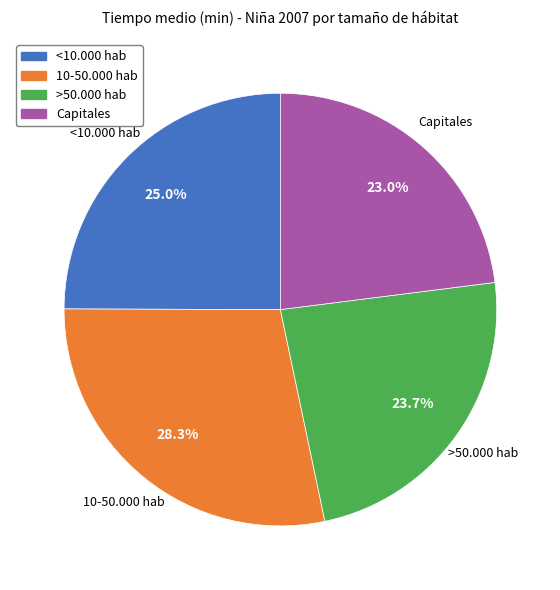

What is the largest slice in the pie chart?

10-50.000 hab